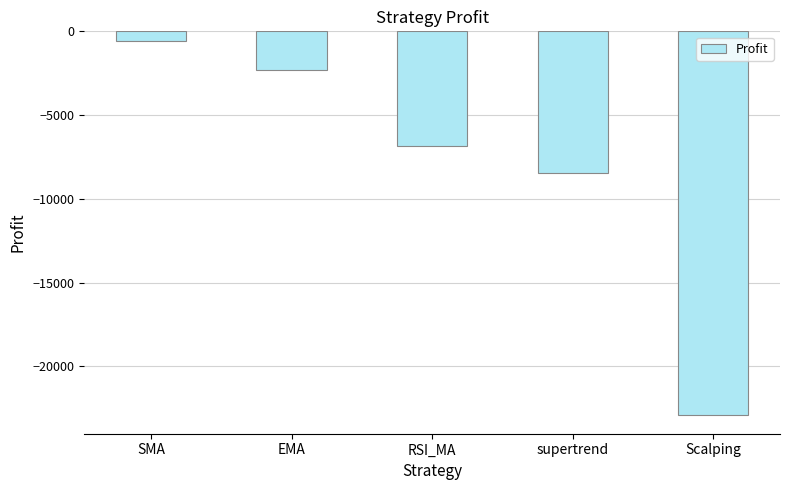

Rank the categories by value from lowest to highest.

Scalping, supertrend, RSI_MA, EMA, SMA